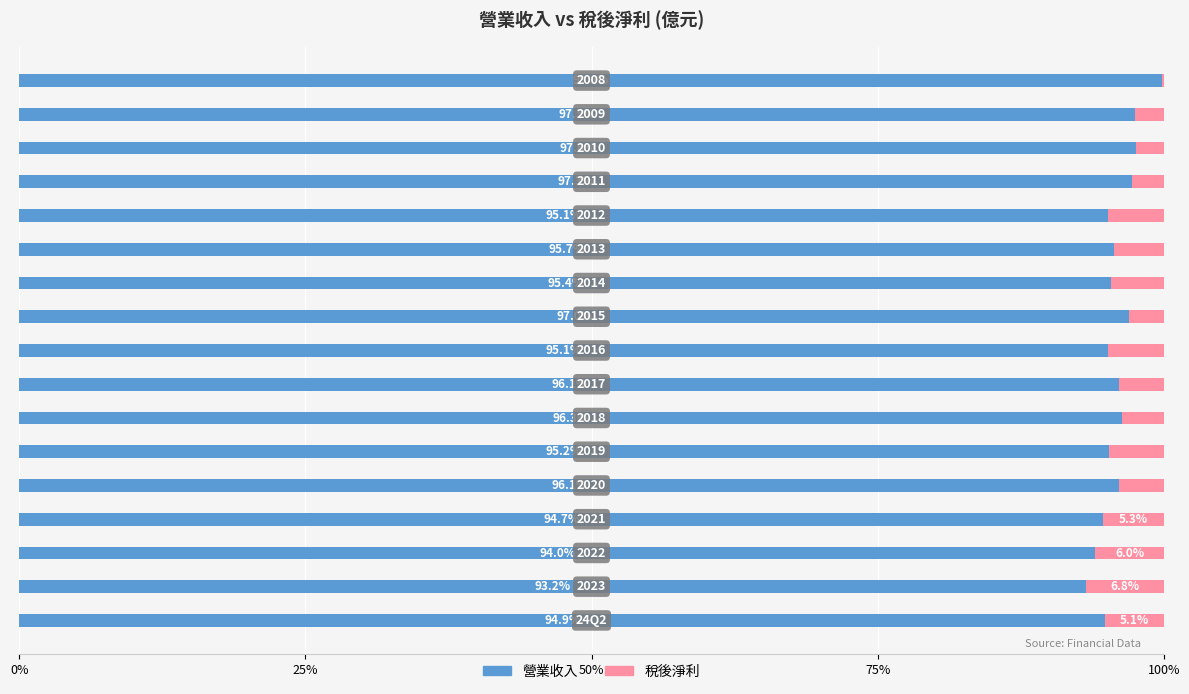

Which series has the largest total across all categories?

營業收入